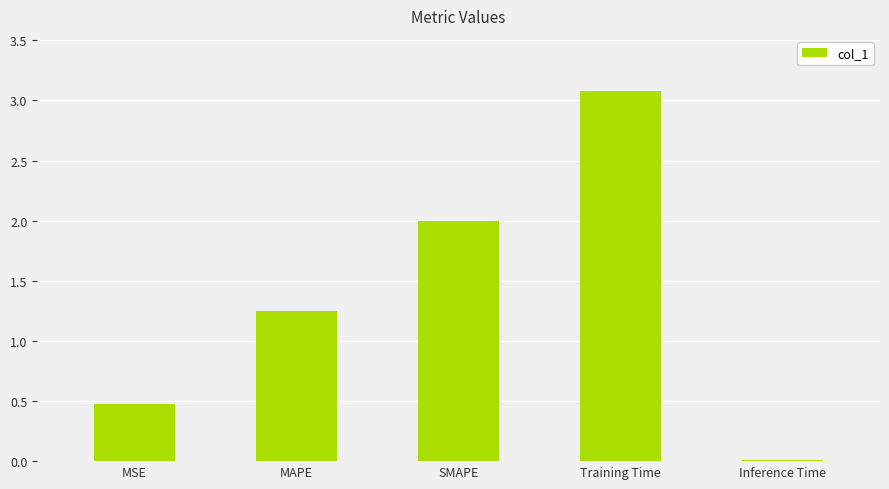

What is the sum of the values at SMAPE and MSE?

2.5